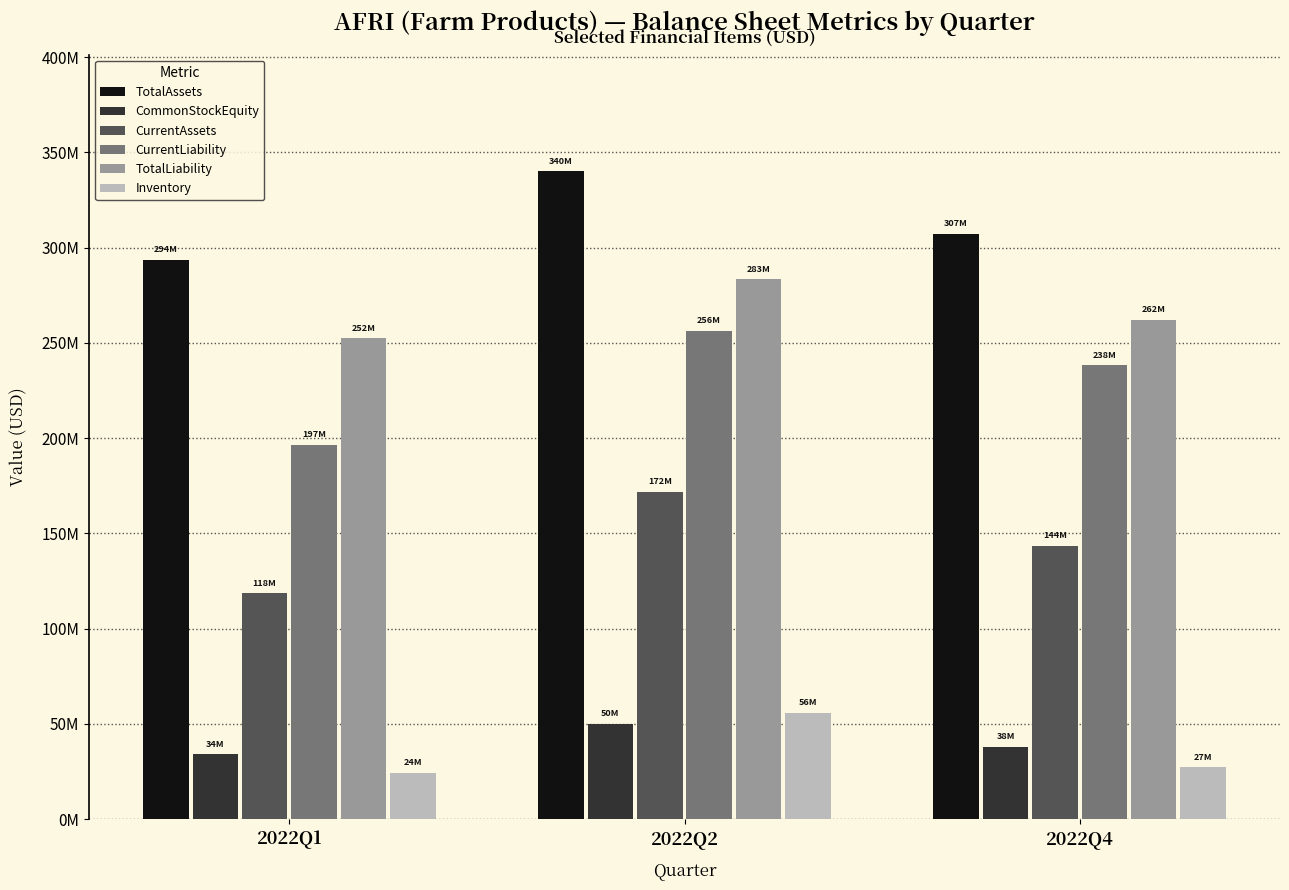

The TotalLiability series shows 156464091 at 2022Q1. True or false?

False